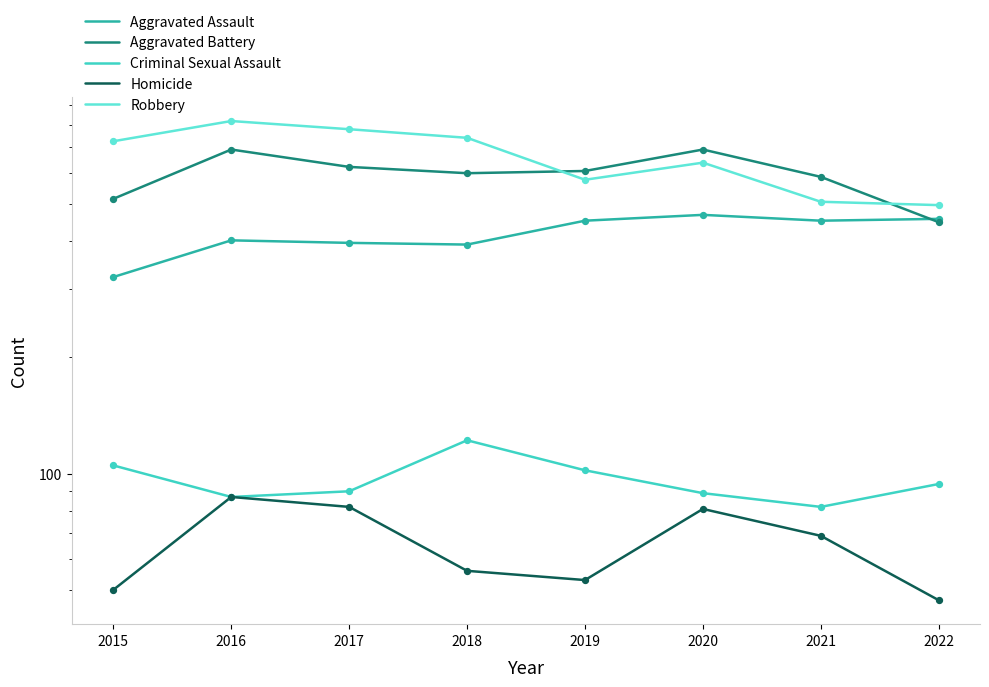

At which category is the sum across all series the highest?

2016